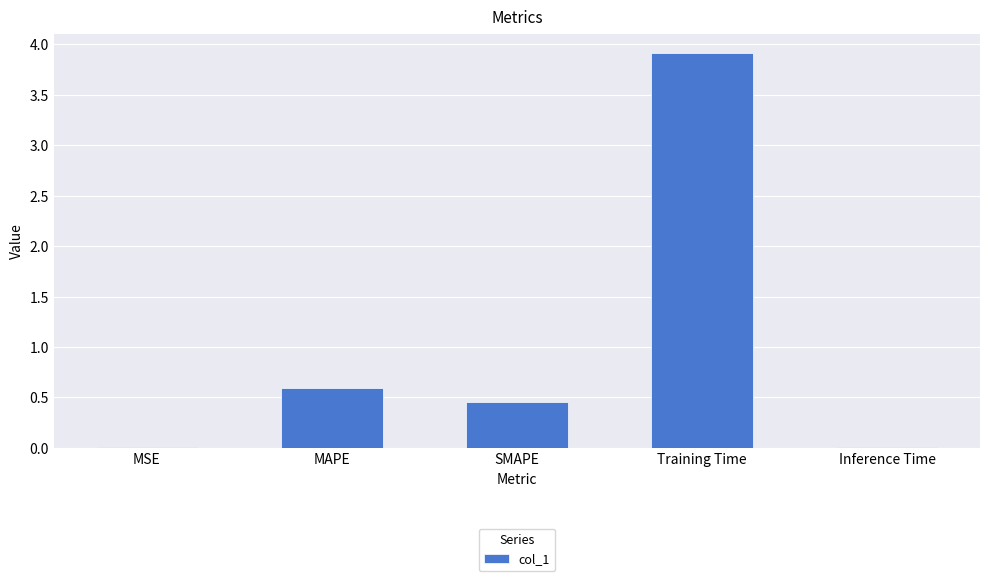

Between Inference Time and SMAPE, which is larger?

SMAPE